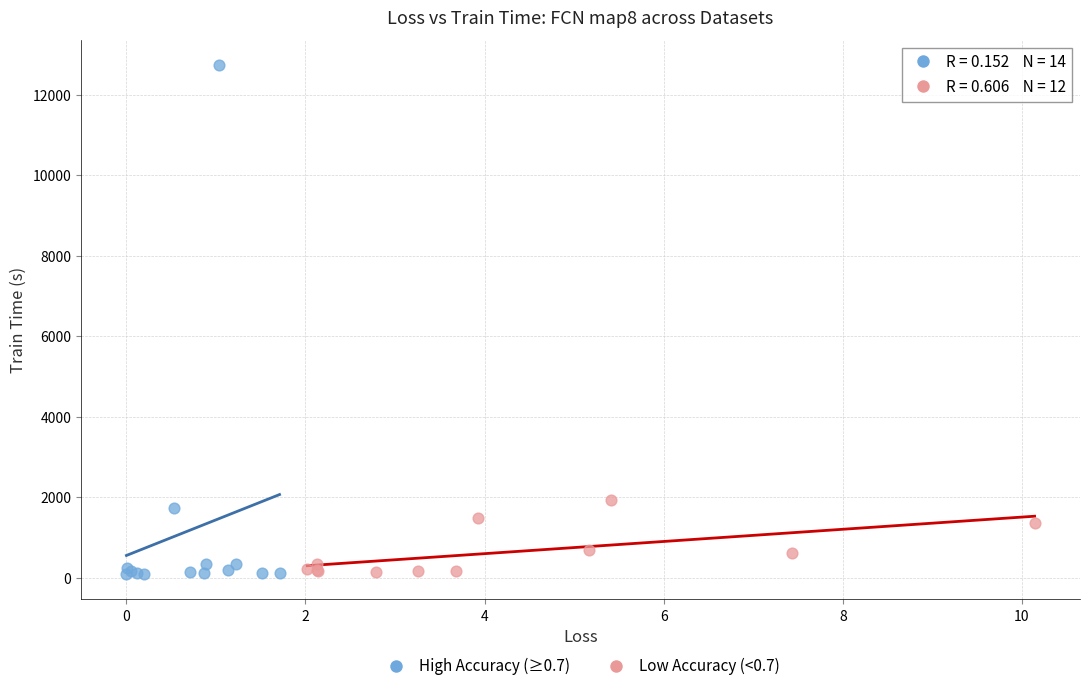

Which series has the widest spread of Y values?

High Accuracy (≥0.7)